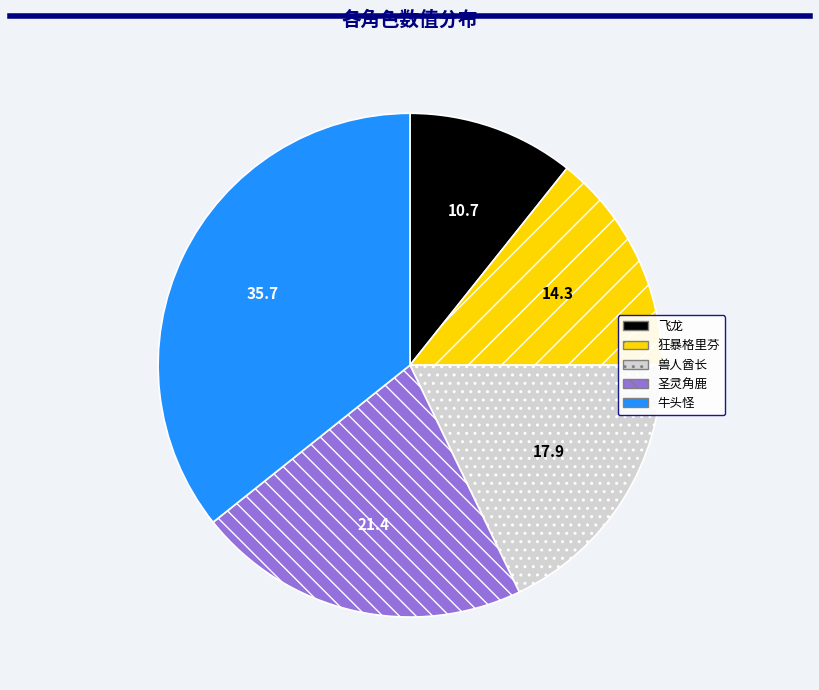

Approximately how many times larger is the value at 牛头怪 compared to 飞龙?

3.3